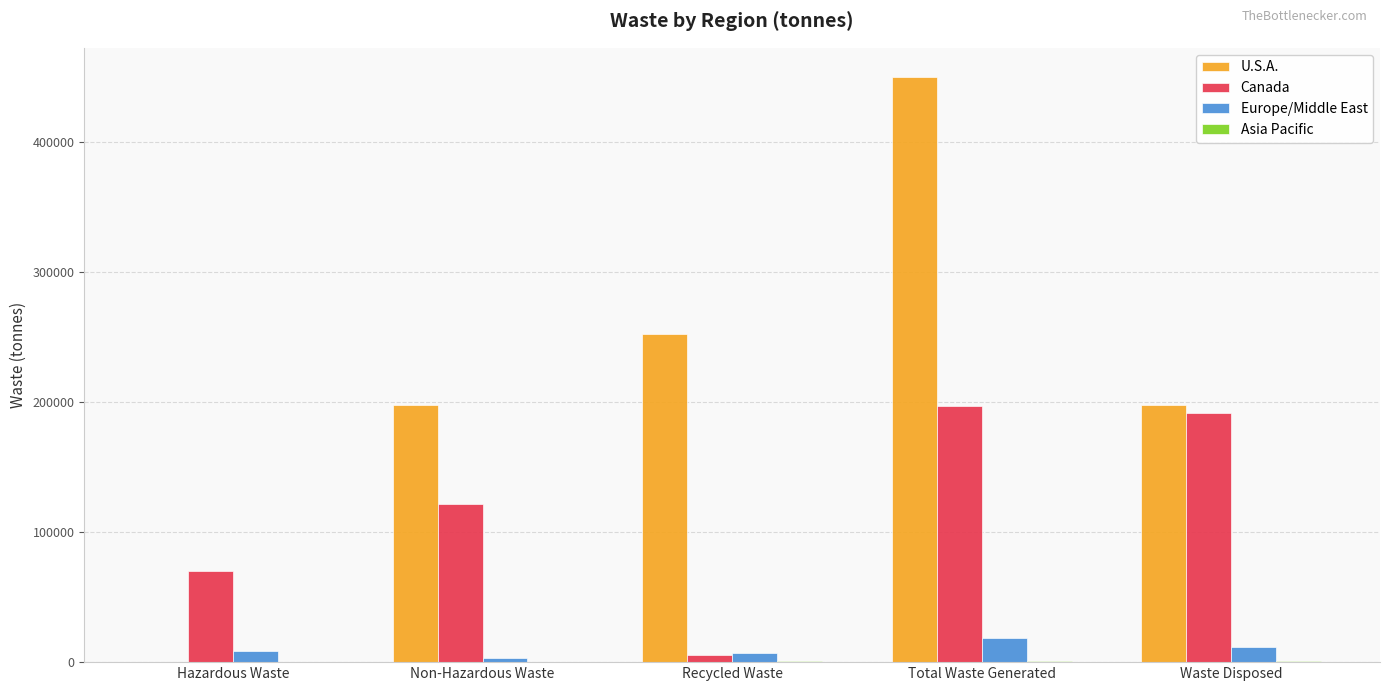

The value of Canada at Total Waste Generated is 196656.0. True or false?

True